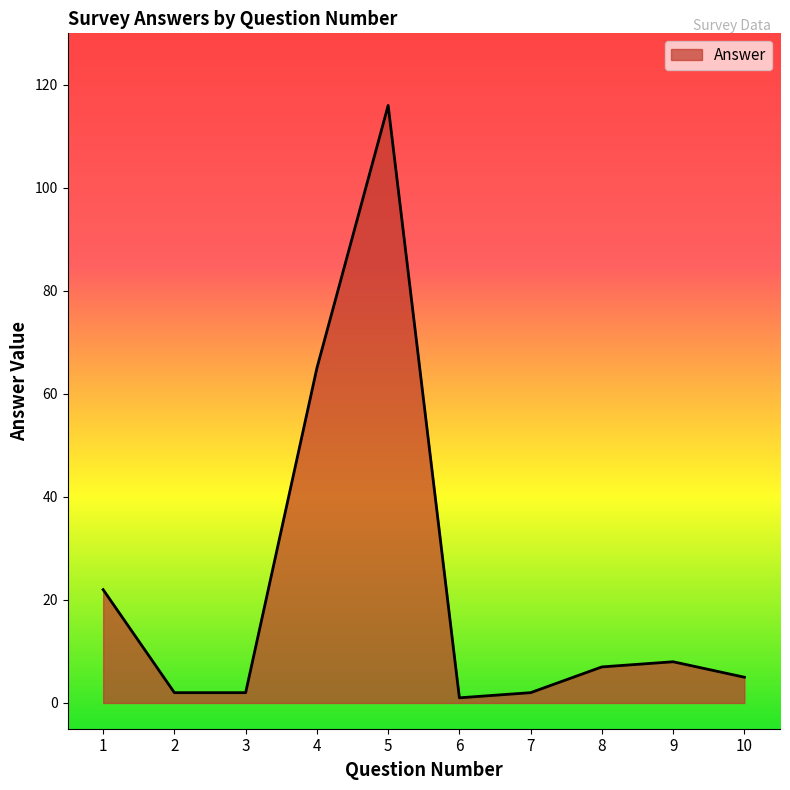

Is it true that the value at 10 is 5?

True